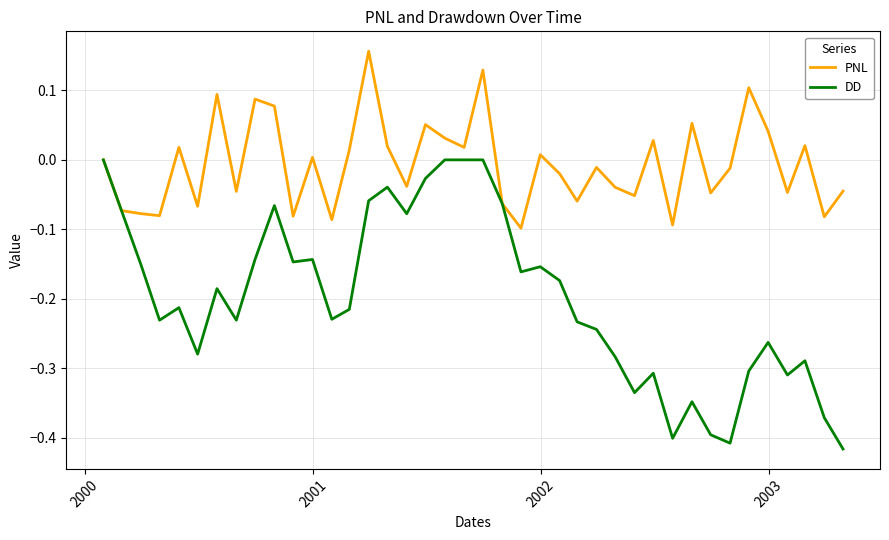

Which series has the largest range (max minus min)?

DD